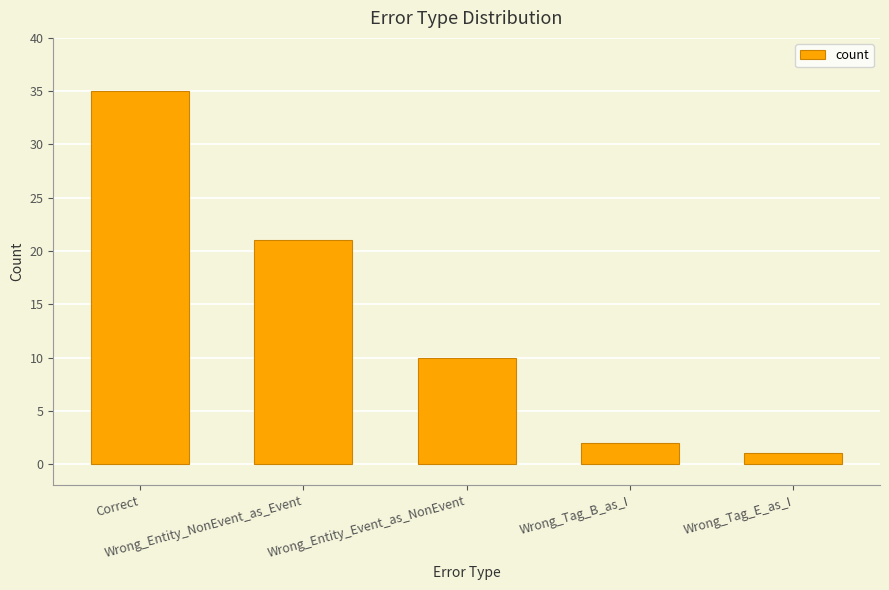

Reading left to right, extract all data points from this chart.

35	21	10	2	1